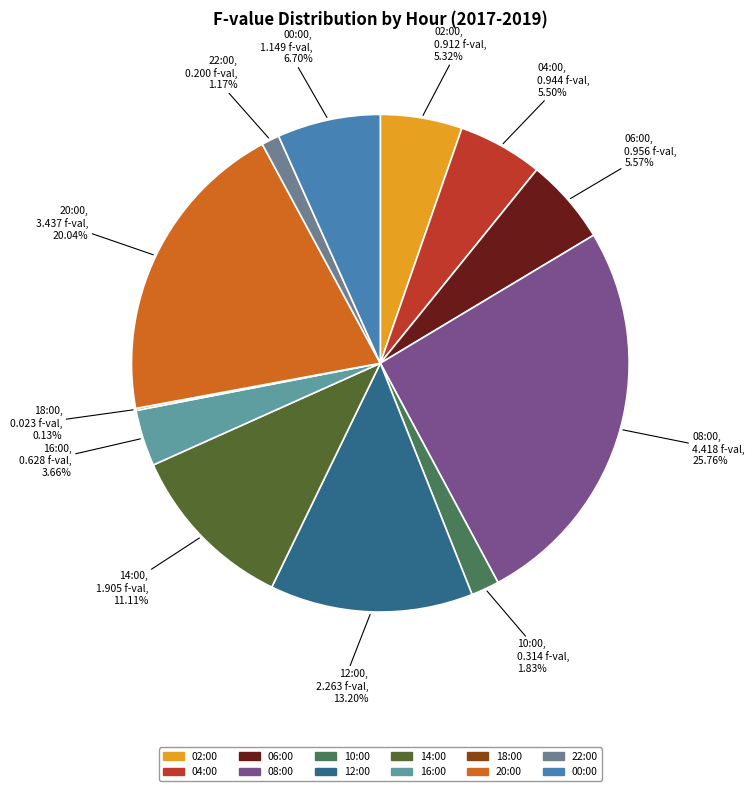

To the nearest percent, what portion does 16:00 represent?

4%